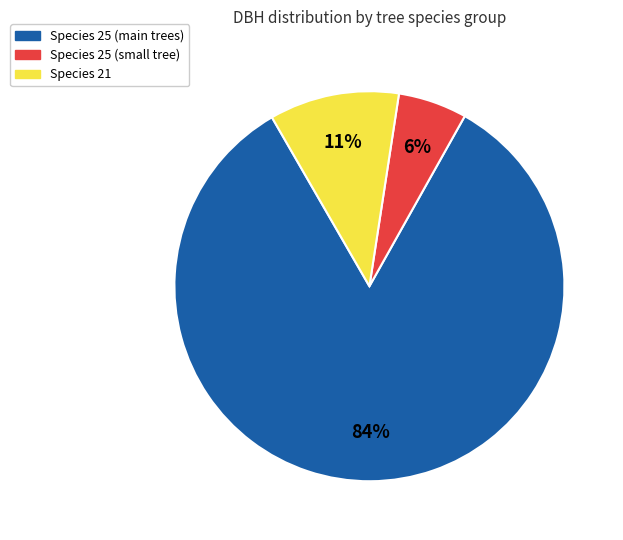

Is there a majority slice in this chart?

Yes